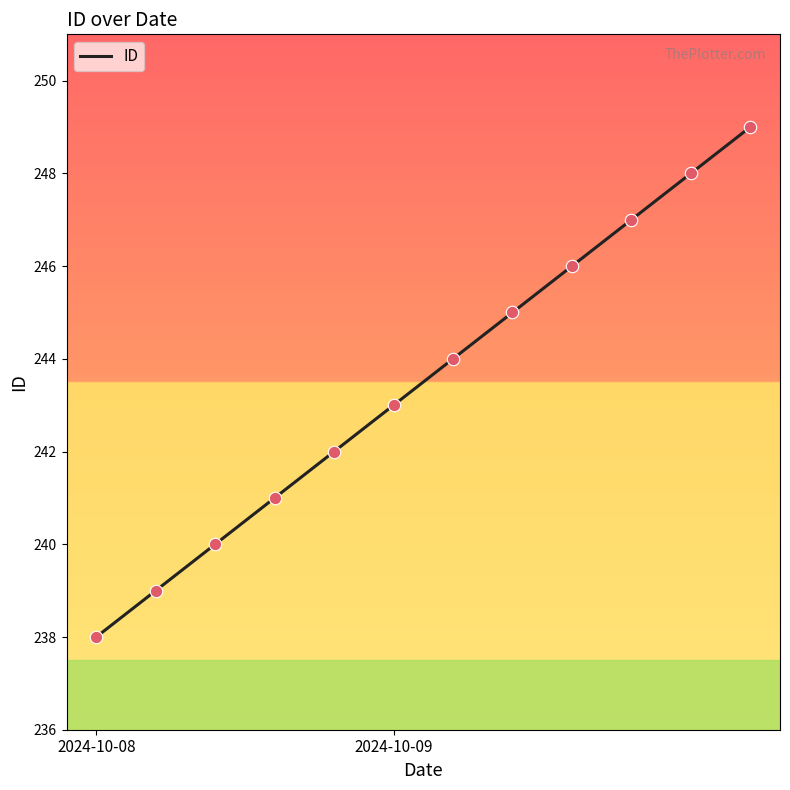

What is the minimum value shown in the chart?

238